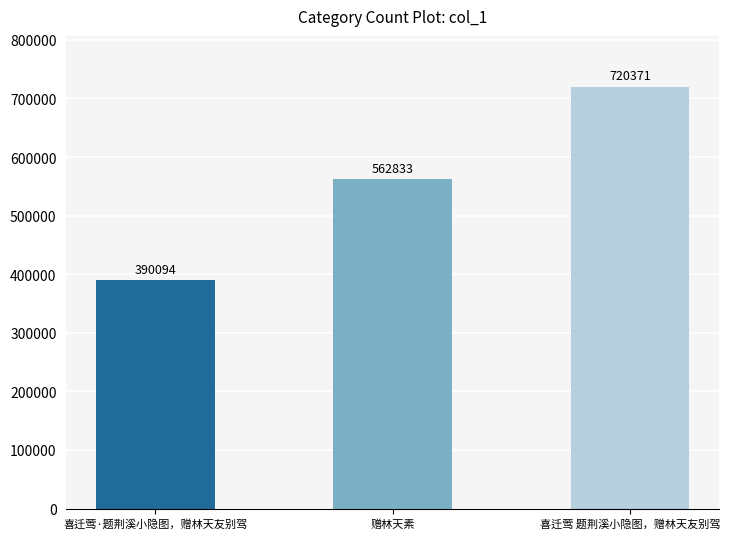

What value does the data have at 喜迁莺 题荆溪小隐图，赠林天友别驾?

720371